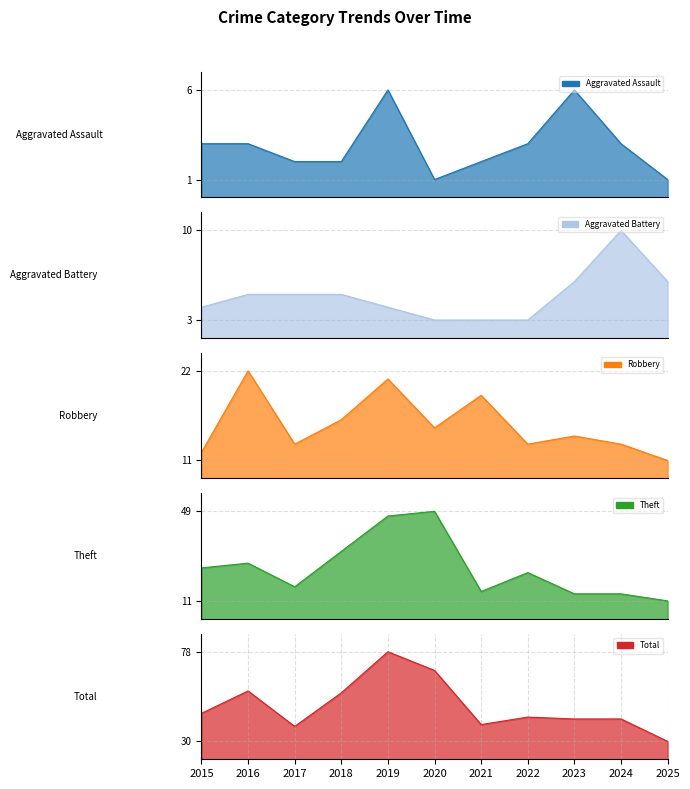

What is the value of the Aggravated Battery point at the 6th from the left?

3